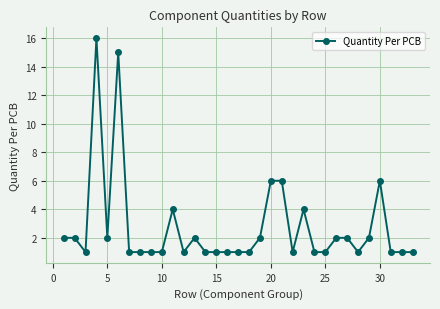

What is the value of the 32nd point from the left?

1